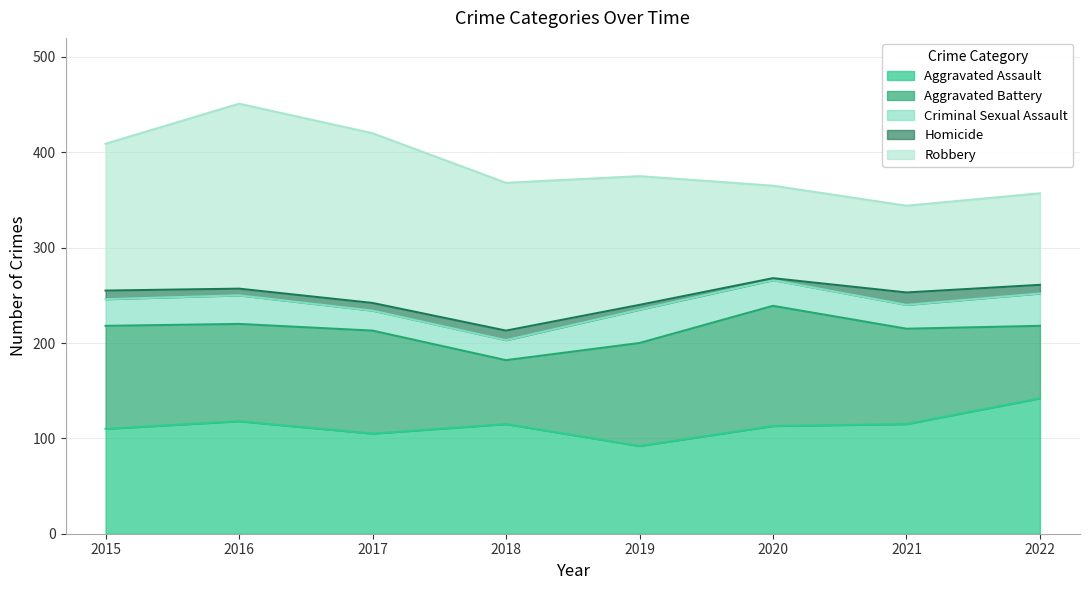

At which label does Robbery first exceed 154?

2016